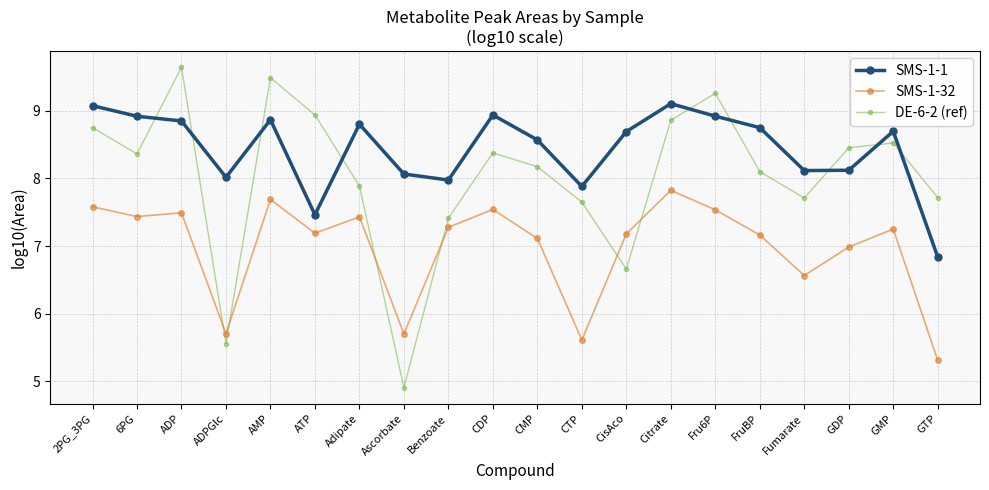

Rank the series by their average value, from highest to lowest.

SMS-1-1, DE-6-2 (ref), SMS-1-32